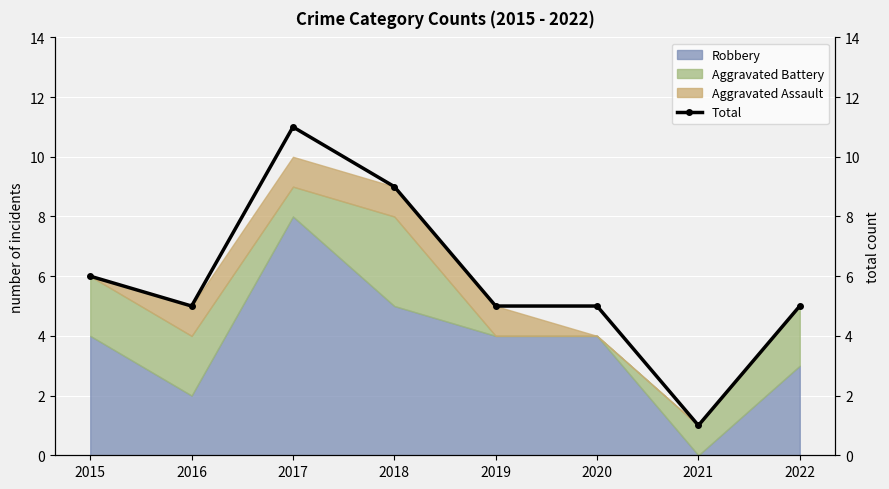

Is it true that Robbery equals 5 at 2022?

False